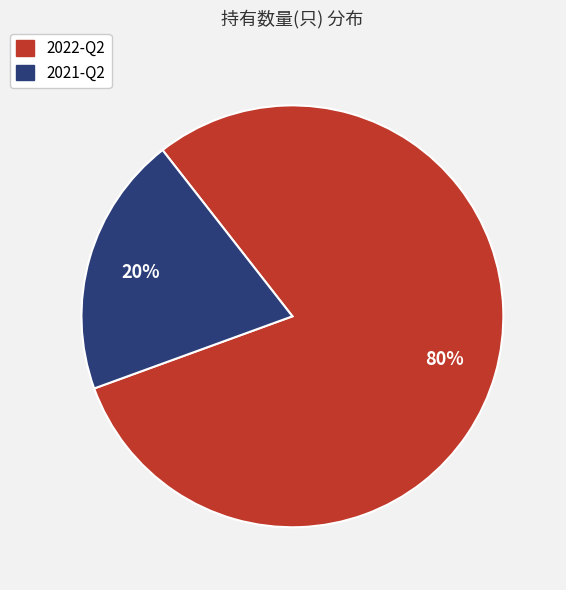

True or false: 2021-Q2 accounts for 9% of the total.

False